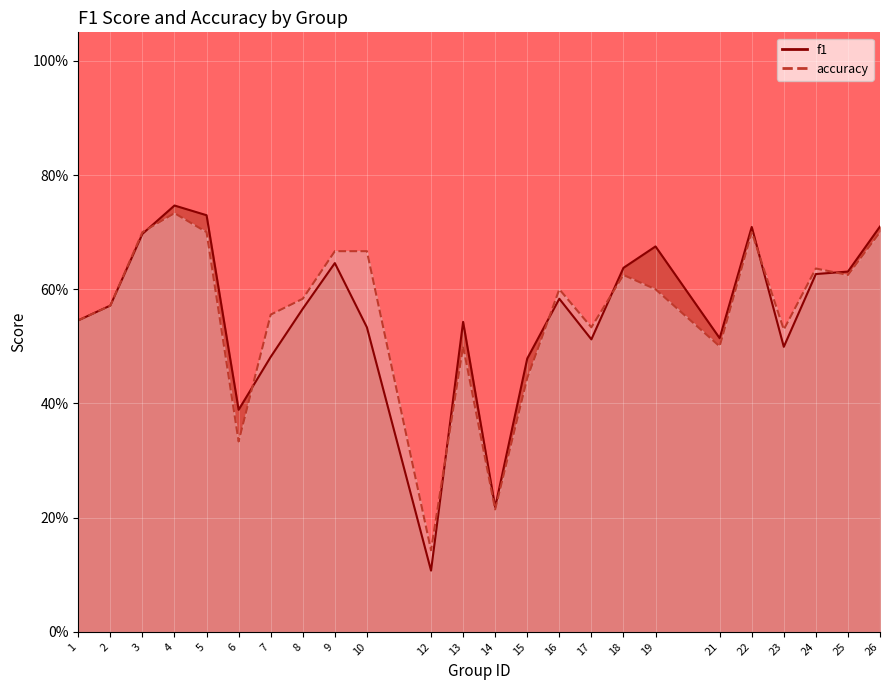

How many times do f1 and accuracy cross each other?

7